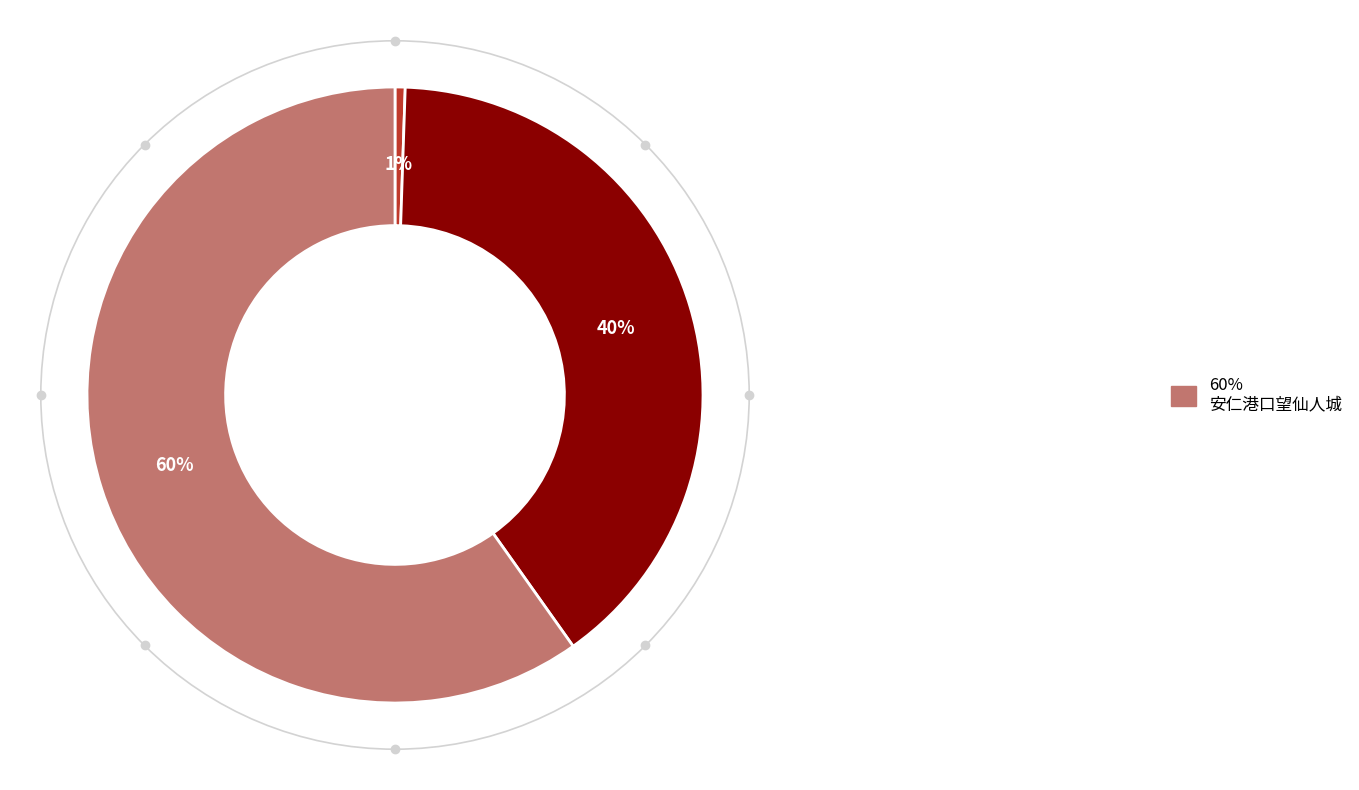

How many segments does this pie chart have?

3